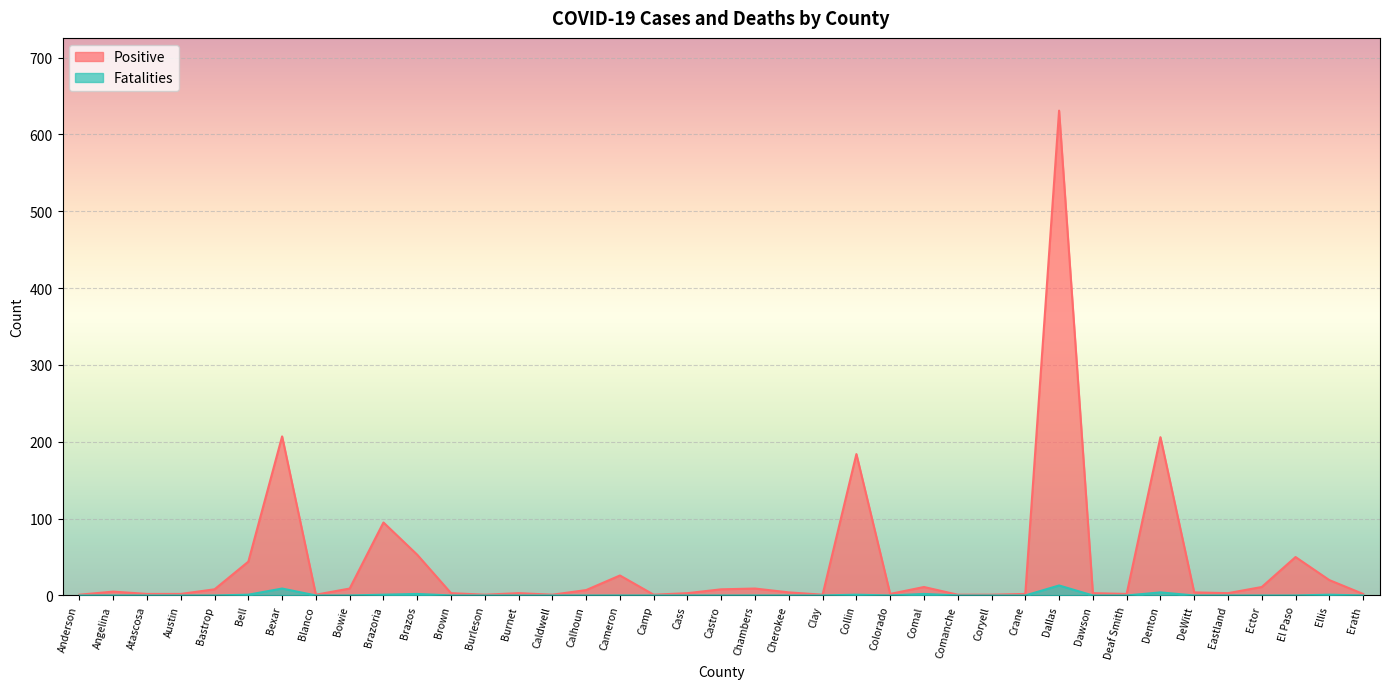

What is the difference between the Fatalities values at Brazoria and DeWitt?

1